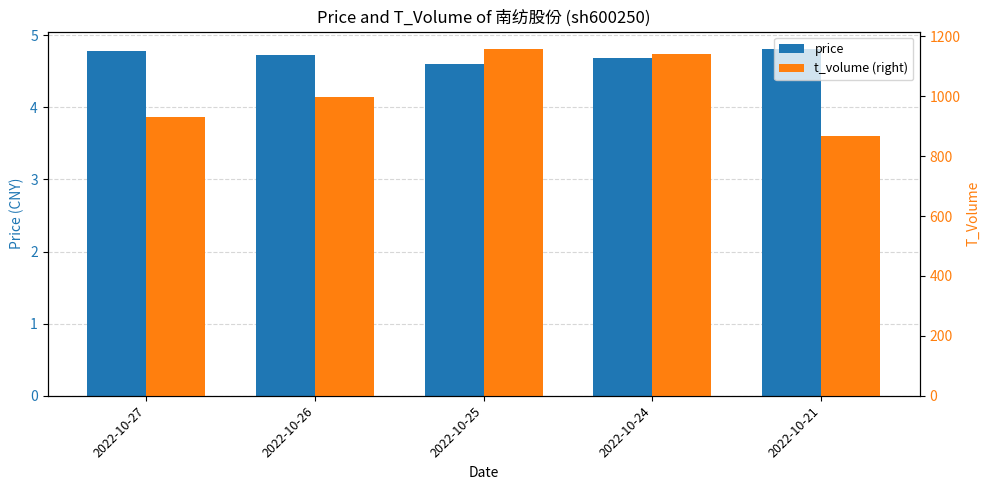

What value does the t_volume (right) series have at 2022-10-21?

866.0